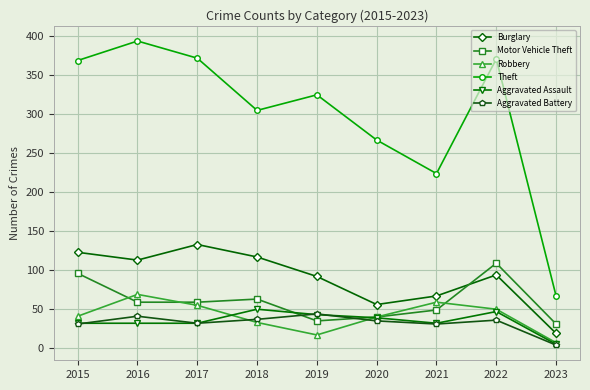

Between 2015 and 2023, which series saw the biggest shift?

Theft